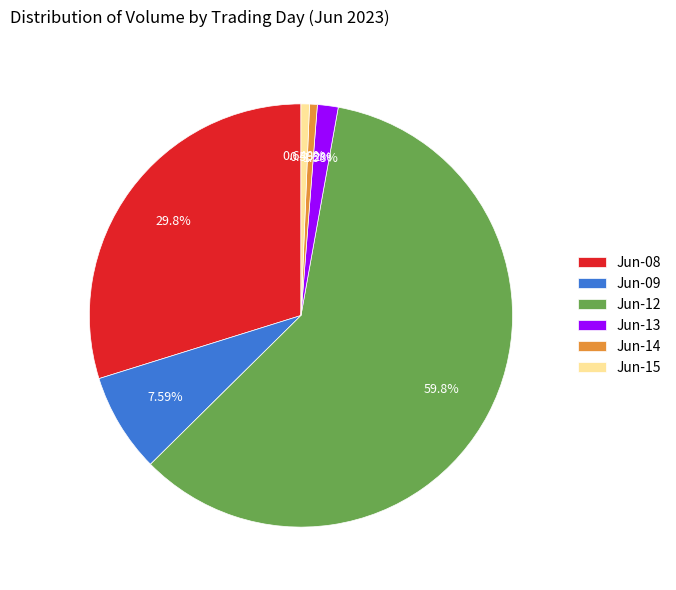

Between Jun-14 and Jun-13, which is larger?

Jun-13